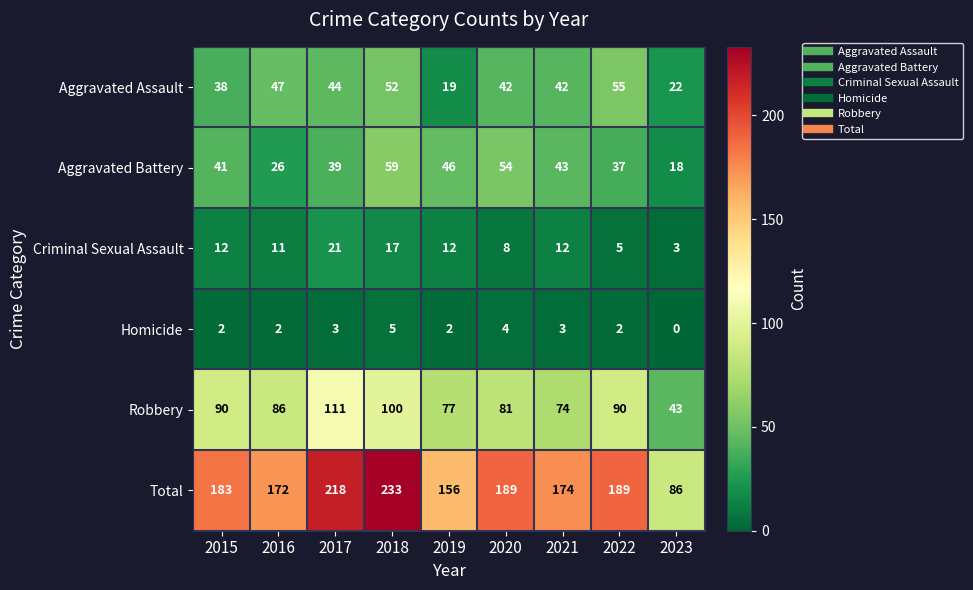

What is the sum of the Homicide values at 2020 and 2019?

6